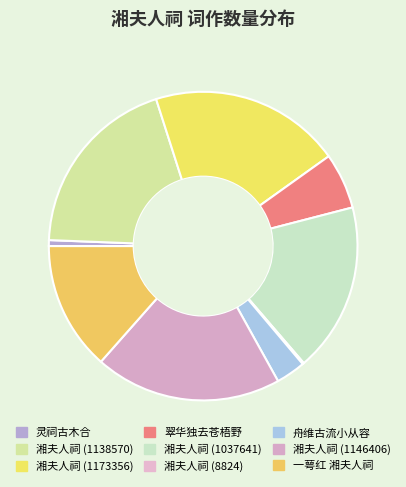

Combined, do 湘夫人祠 (1173356) and 灵祠古木合 account for over 50%?

No